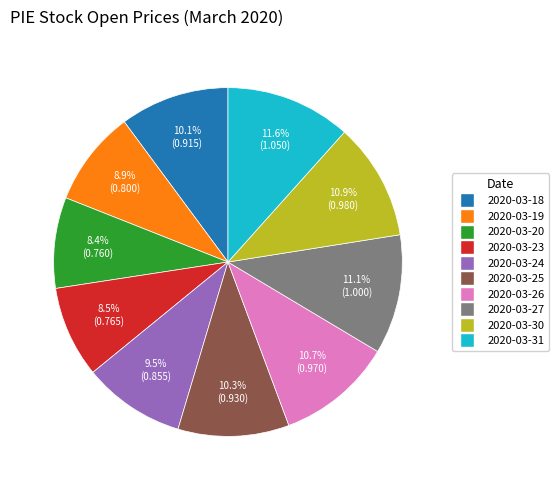

Which category has the biggest portion of the pie?

2020-03-31